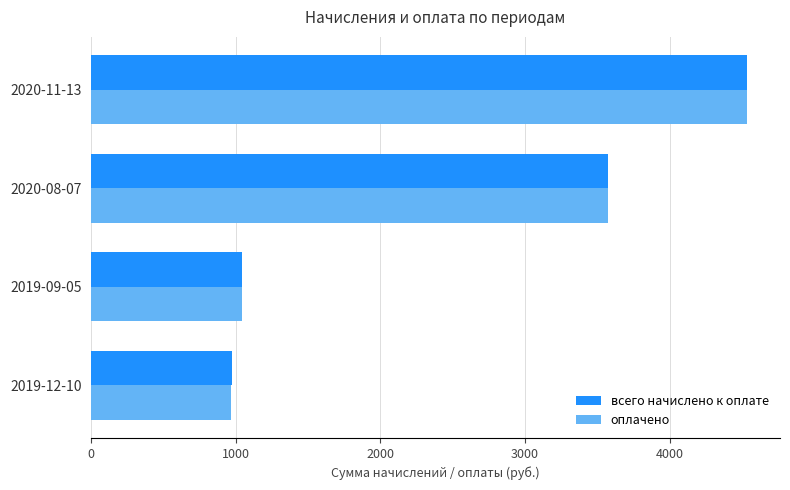

At which label is всего начислено к оплате closest to 2753?

2020-08-07